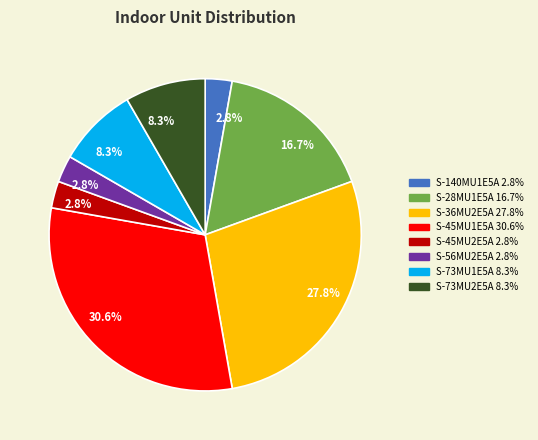

Is it true that S-45MU2E5A is 12% of the pie?

False